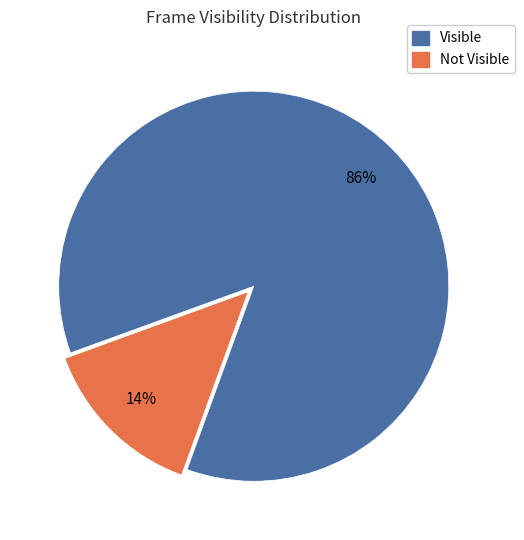

To the nearest percent, what is the average slice percentage?

50%